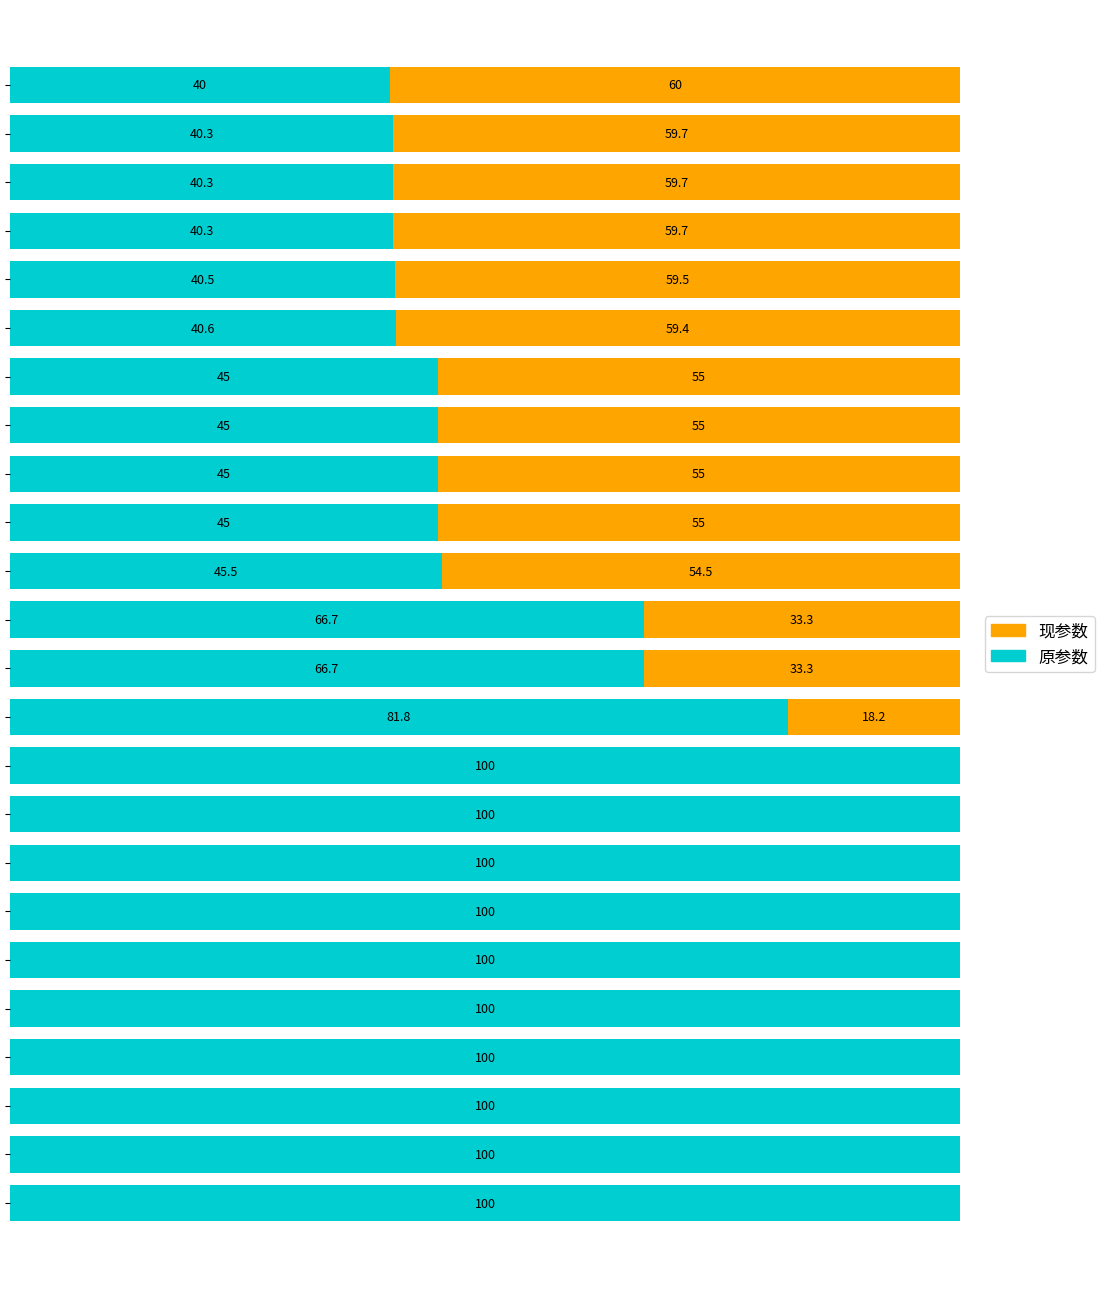

What are all the series names shown in the legend?

现参数, 原参数